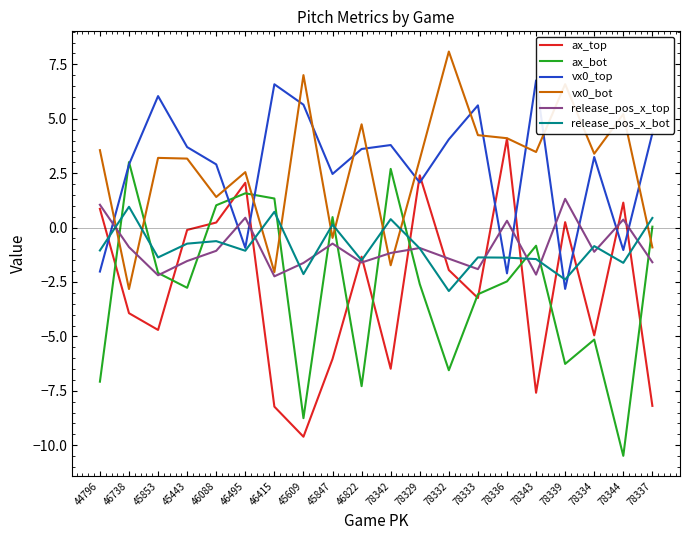

What is the difference between the ax_top values at 78344 and 45847?

7.2